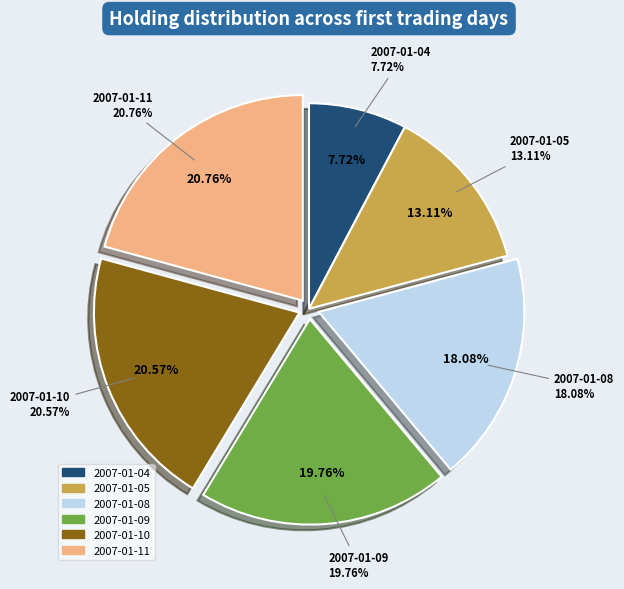

What percentage is the 2007-01-11 slice, to the nearest percent?

21%